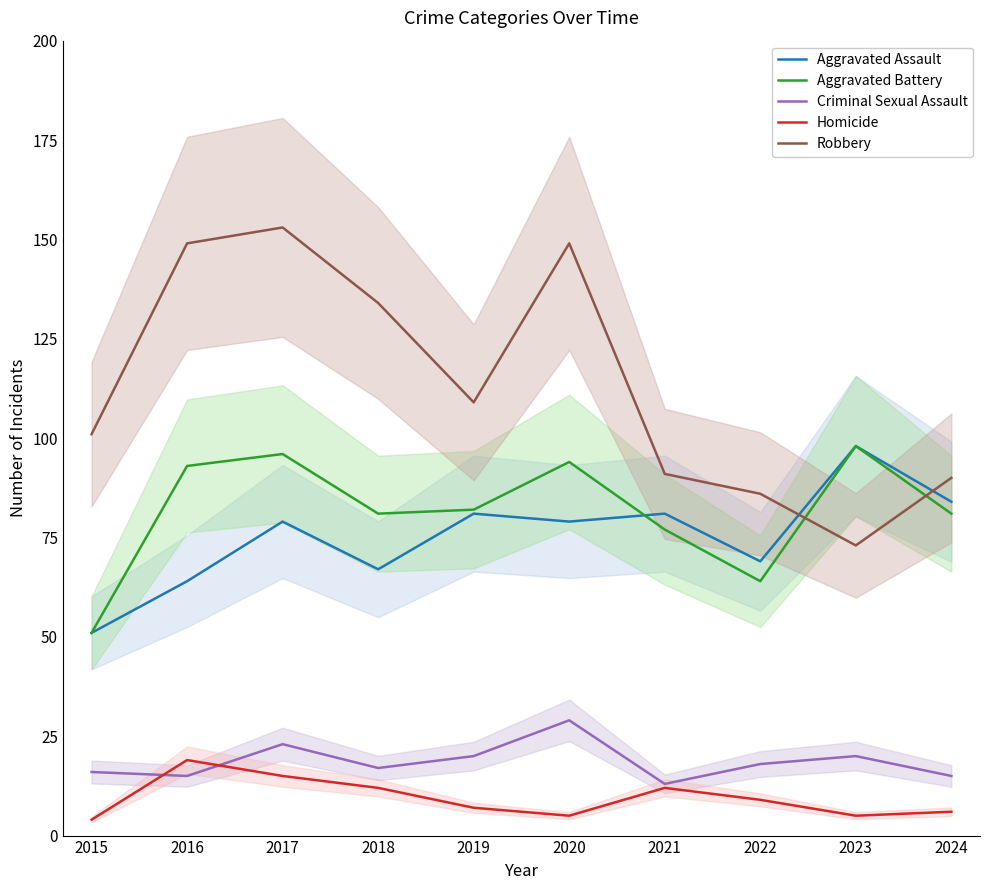

What are all the series names shown in the legend?

Aggravated Assault, Aggravated Battery, Criminal Sexual Assault, Homicide, Robbery